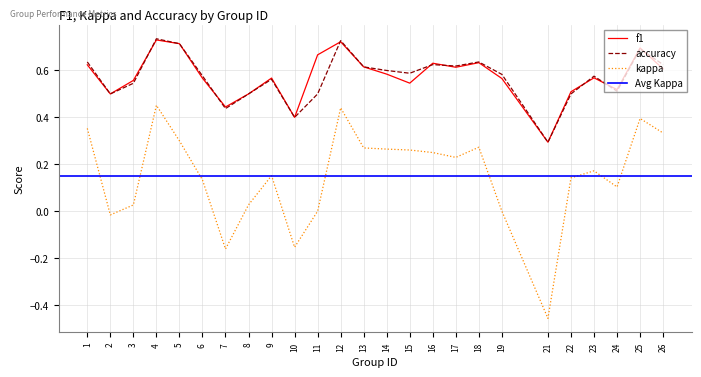

How many interior local peaks does the kappa series have?

6